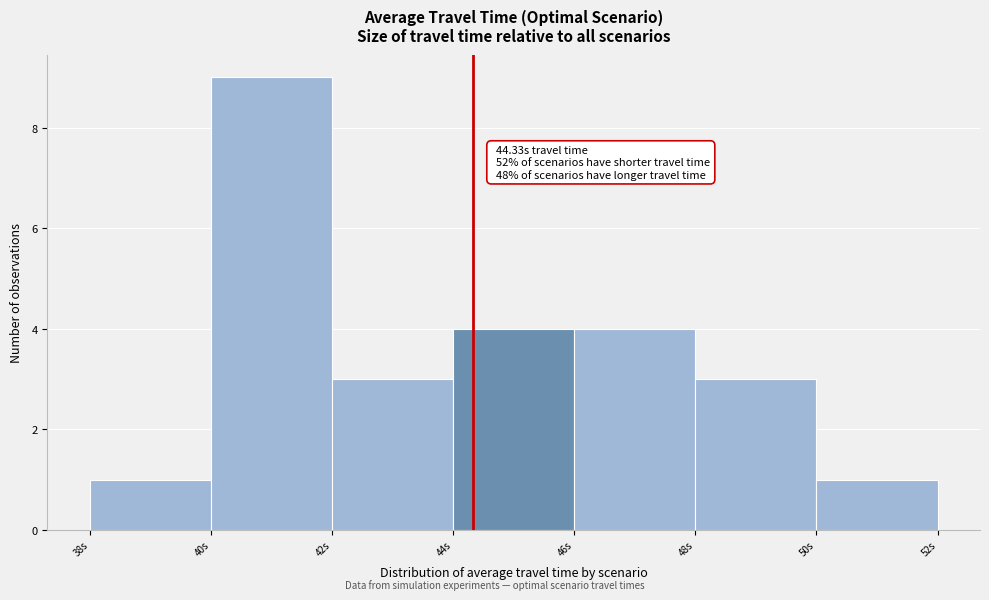

Which range on the x-axis has the tallest bar?

40 to 42